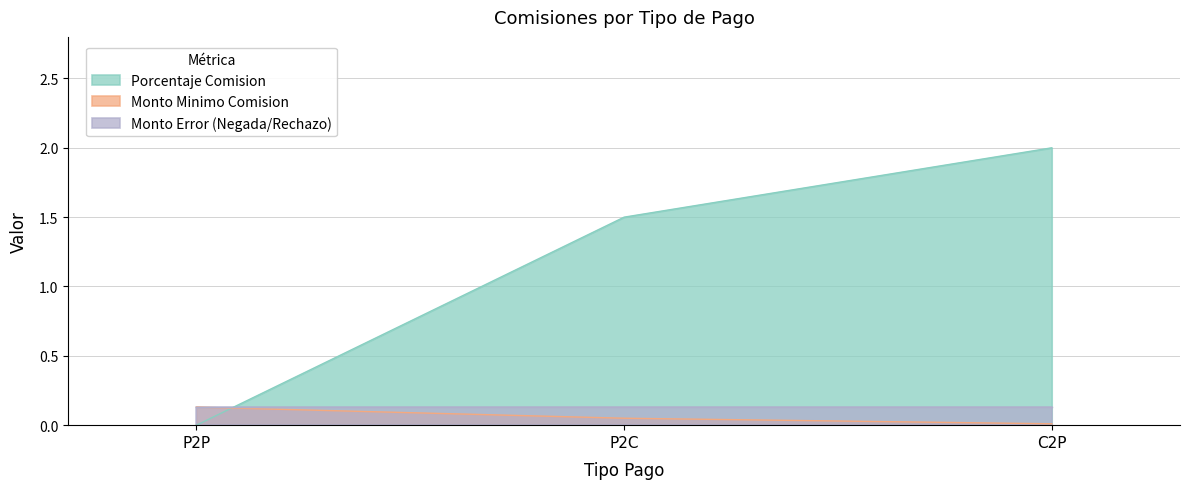

Which series has the largest range (max minus min)?

Porcentaje Comision